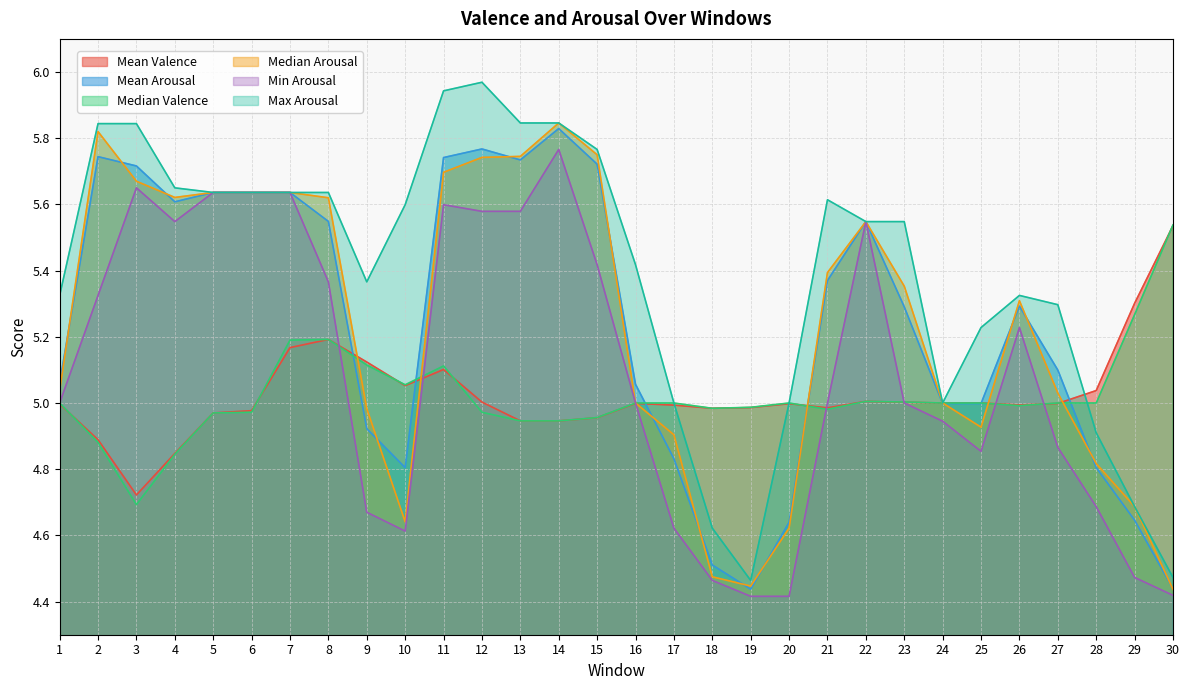

Reading left to right, what are all the values shown in this chart?

Mean Valence: 5.0	4.9	4.7	4.8	5.0	5.0	5.2	5.2	5.1	5.1	5.1	5.0	4.9	4.9	5.0	5.0	5.0	5.0	5.0	5.0	5.0	5.0	5.0	5.0	5.0	5.0	5.0	5.0	5.3	5.5
Mean Arousal: 5.1	5.7	5.7	5.6	5.6	5.6	5.6	5.5	4.9	4.8	5.7	5.8	5.7	5.8	5.7	5.1	4.8	4.5	4.4	4.6	5.4	5.5	5.3	5.0	5.0	5.3	5.1	4.8	4.6	4.4
Median Valence: 5.0	4.9	4.7	4.8	5.0	5.0	5.2	5.2	5.1	5.1	5.1	5.0	4.9	4.9	5.0	5.0	5.0	5.0	5.0	5.0	5.0	5.0	5.0	5.0	5.0	5.0	5.0	5.0	5.3	5.5
Median Arousal: 5.0	5.8	5.7	5.6	5.6	5.6	5.6	5.6	5.0	4.6	5.7	5.7	5.7	5.8	5.8	5.0	4.9	4.5	4.4	4.6	5.4	5.5	5.4	5.0	4.9	5.3	5.0	4.8	4.7	4.4
Min Arousal: 5.0	5.3	5.7	5.5	5.6	5.6	5.6	5.4	4.7	4.6	5.6	5.6	5.6	5.8	5.4	5.0	4.6	4.5	4.4	4.4	5.0	5.5	5.0	4.9	4.9	5.2	4.9	4.7	4.5	4.4
Max Arousal: 5.3	5.8	5.8	5.7	5.6	5.6	5.6	5.6	5.4	5.6	5.9	6.0	5.8	5.8	5.8	5.4	5.0	4.6	4.5	5.0	5.6	5.5	5.5	5.0	5.2	5.3	5.3	4.9	4.7	4.5